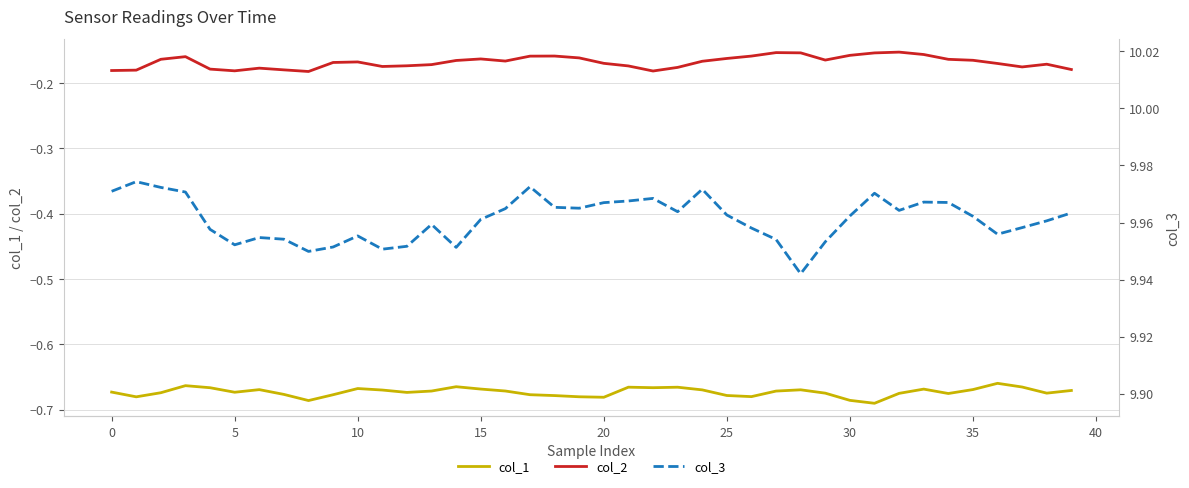

How many interior local peaks does the col_2 series have?

8